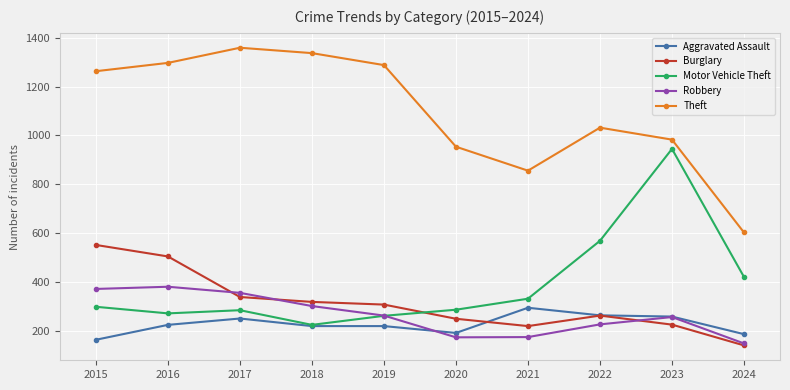

What is the minimum value for Theft?

603